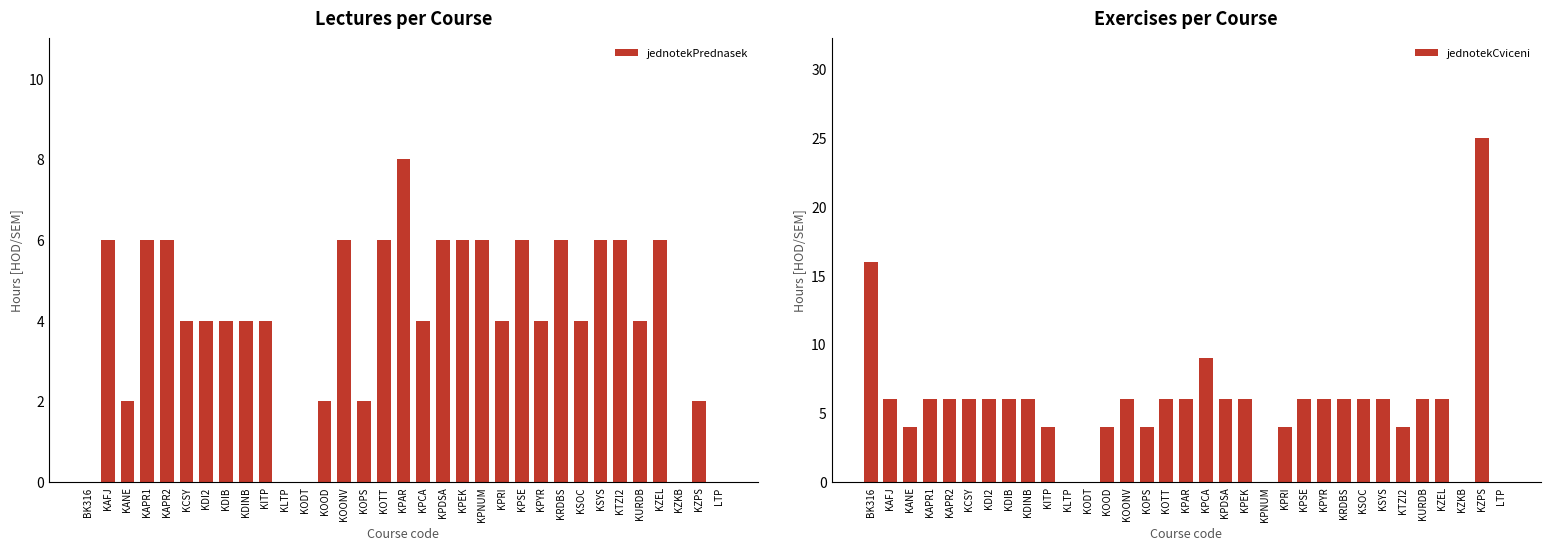

What is the label of the 5th bar from the right?

KURDB